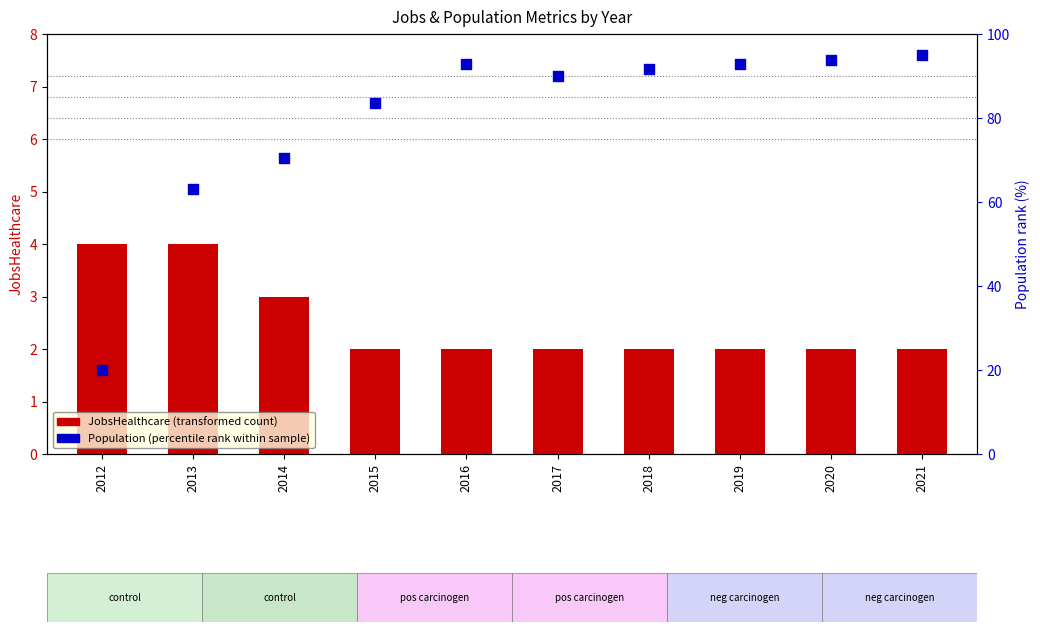

What is the total value across all series at 2015?

85.5